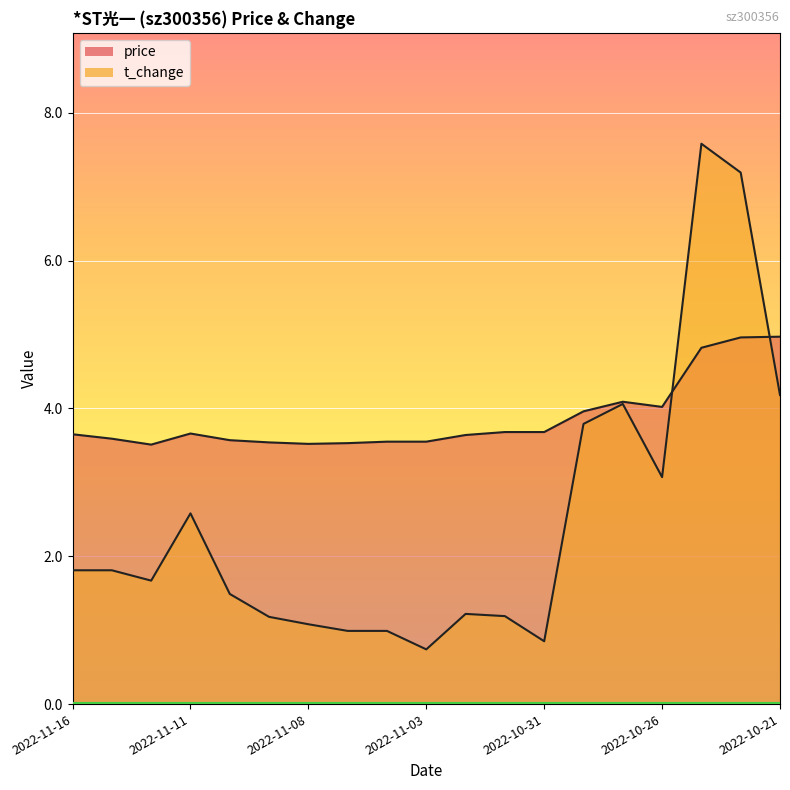

The t_change series shows 1.5 at 2022-10-26. True or false?

False